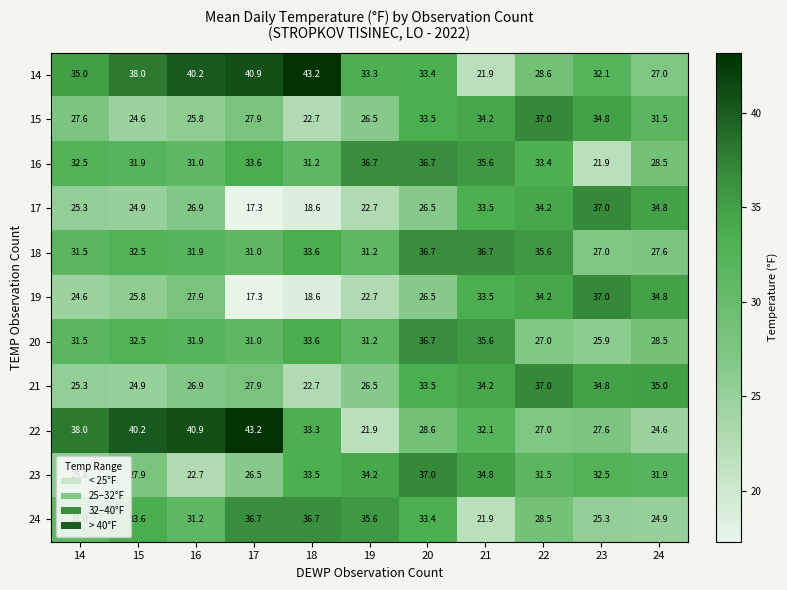

Is it true that 15 equals 33.5 at 20?

True